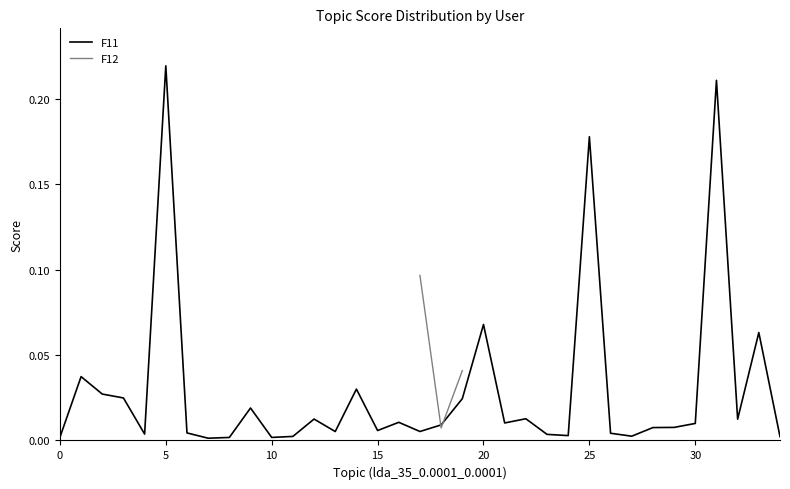

The F11 series shows 0.0 at 10. True or false?

True